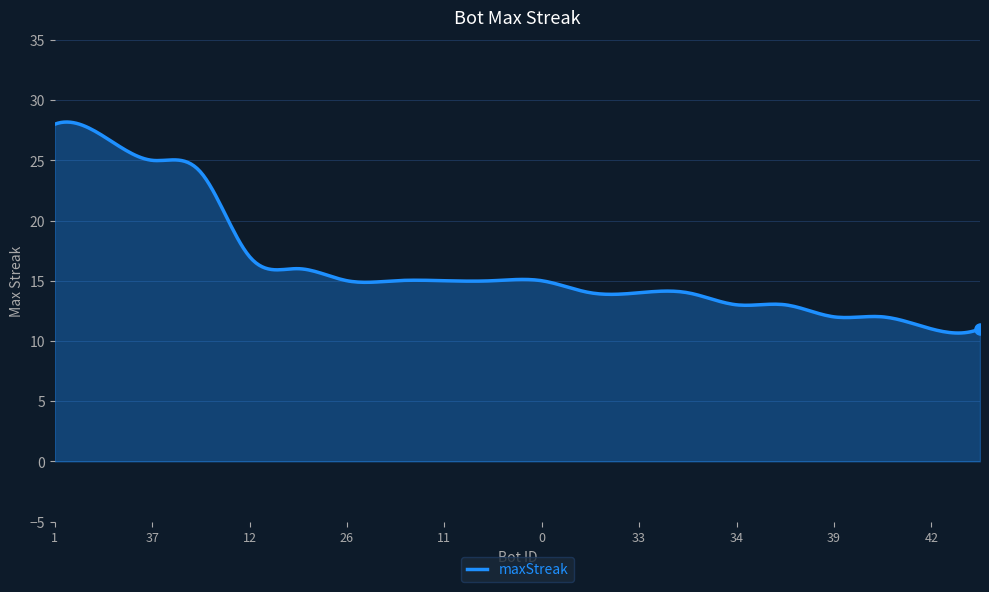

What is the difference between the maximum and minimum values?

17.5